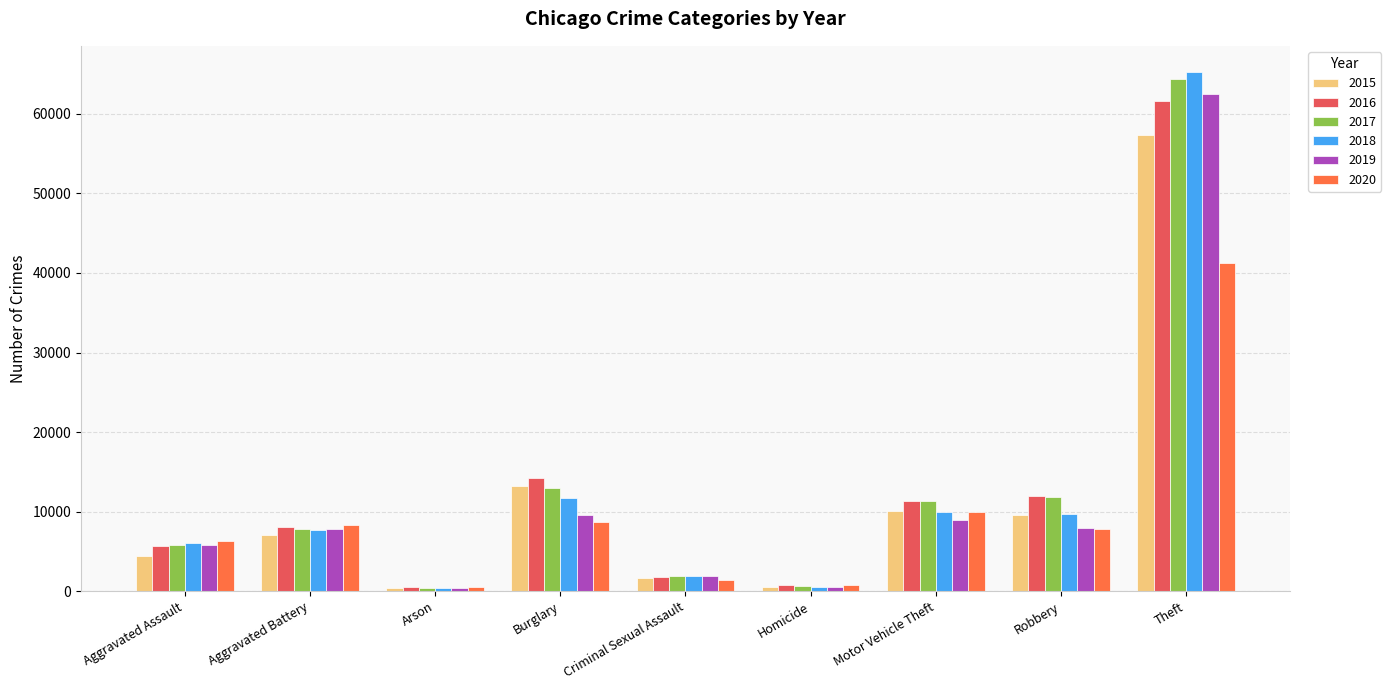

The value of 2016 at Aggravated Assault is 9589. True or false?

False